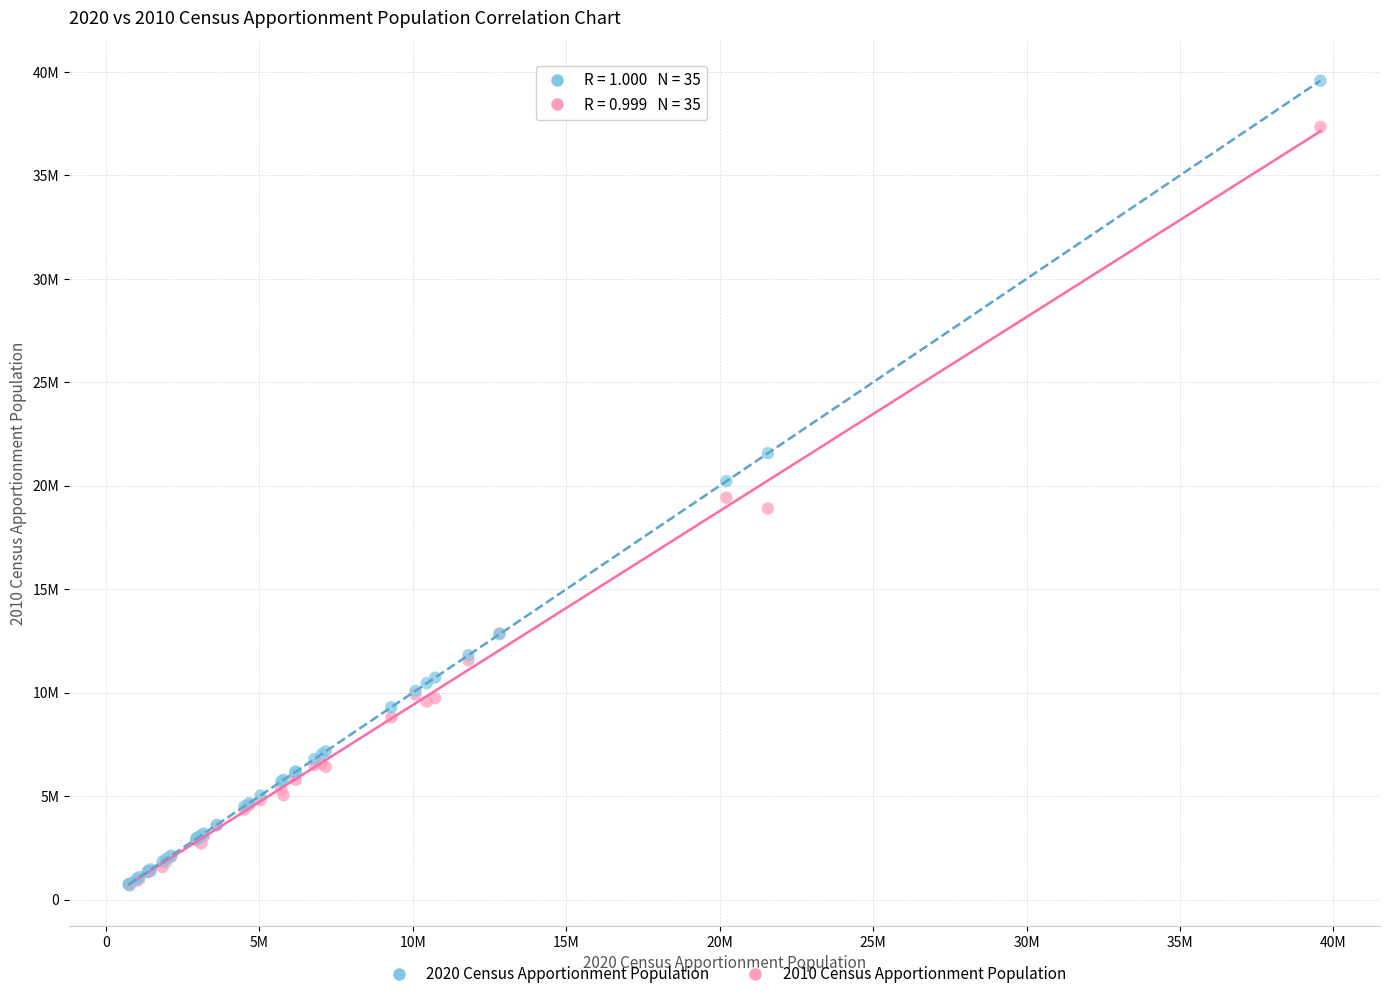

What are all the series names shown in the legend?

2020 Census Apportionment Population, 2010 Census Apportionment Population